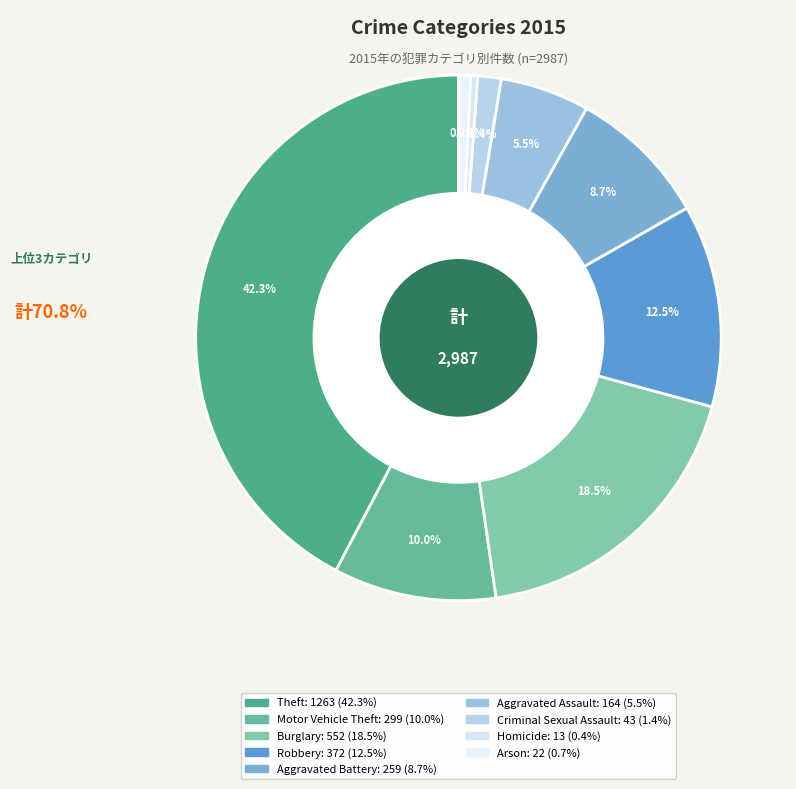

Count the number of slices in the pie.

9